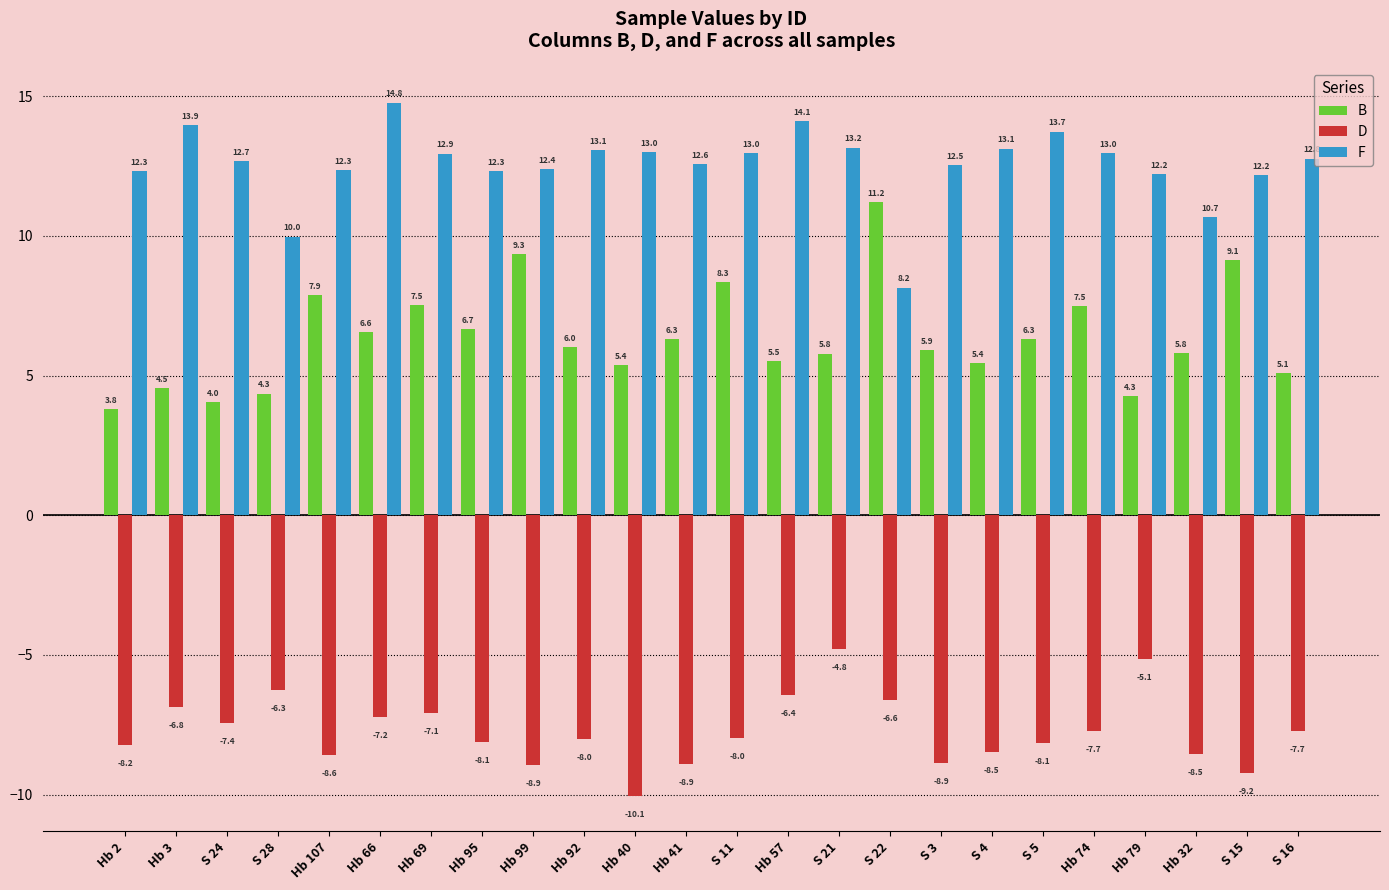

How many bars are there in total?

72